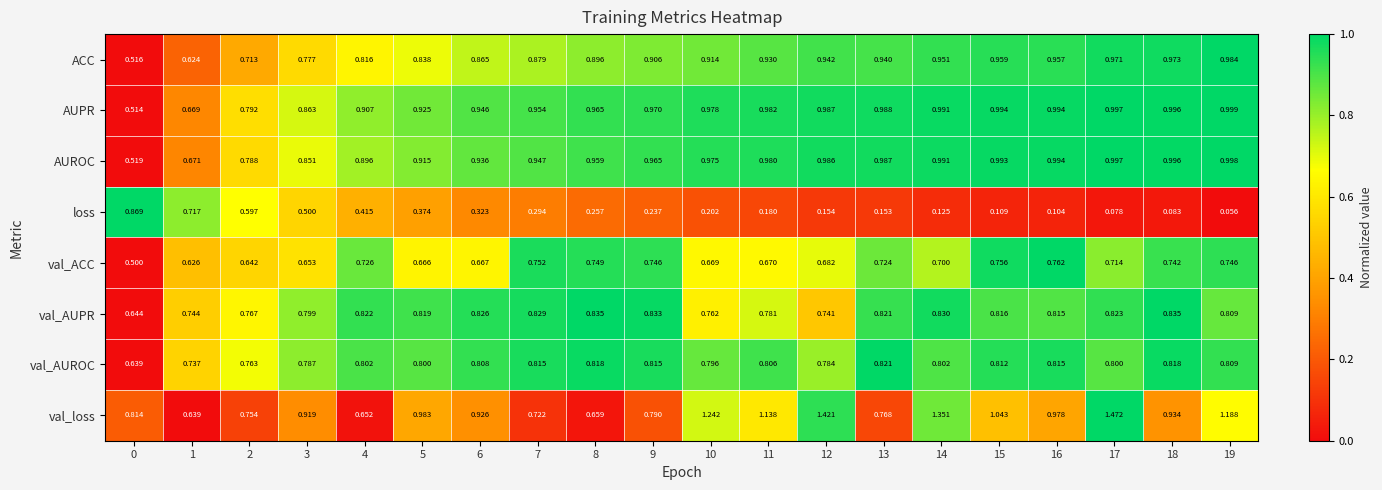

Rank the series at 12 from highest to lowest value.

val_loss, AUPR, AUROC, ACC, val_AUROC, val_AUPR, val_ACC, loss